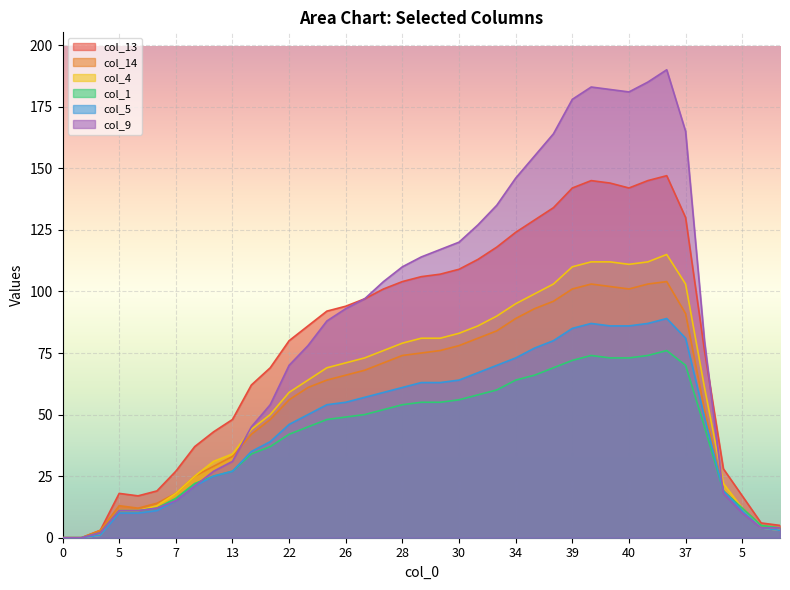

List the labels in order of col_1 value, largest first.

41, 40, 40, 40, 40, 39, 37, 37, 35, 34, 32, 31, 30, 29, 29, 28, 27, 26, 26, 25, 23, 21, 22, 18, 16, 13, 12, 10, 8, 7, 5, 5, 5, 5, 2, 1, 1, 0, 0